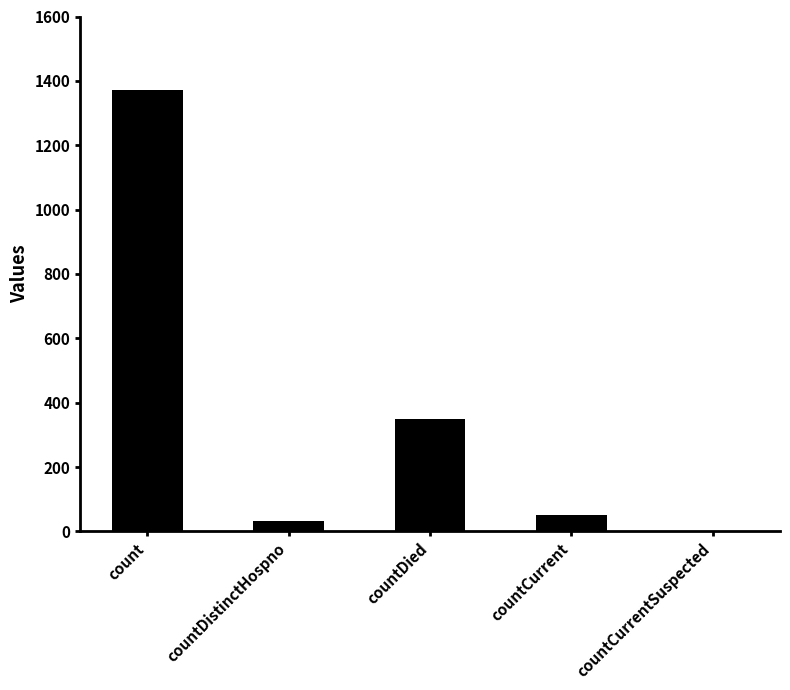

At which label is the value closest to 685?

countDied